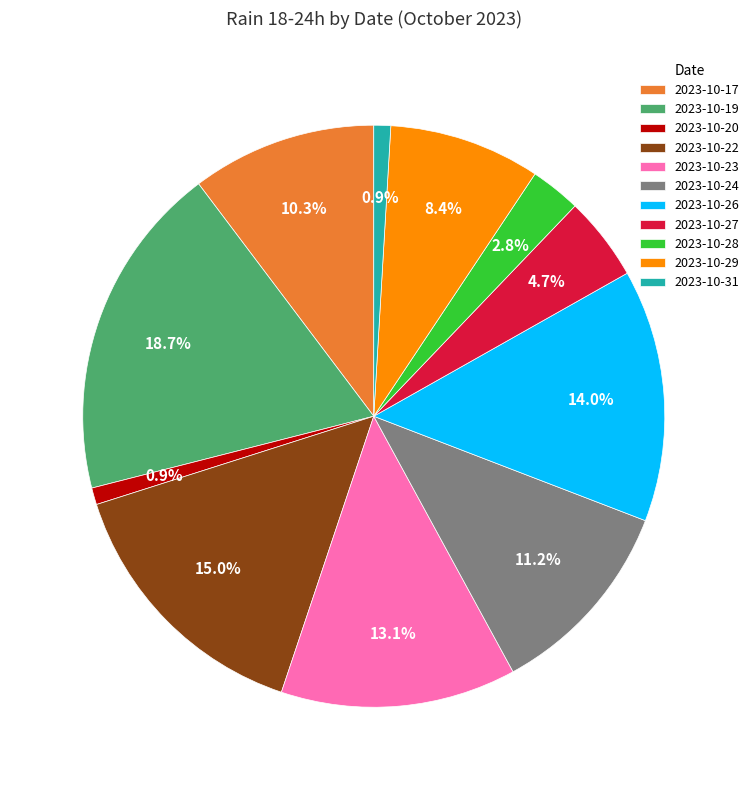

To the nearest percent, what is the difference between the largest and smallest slice percentages?

18%